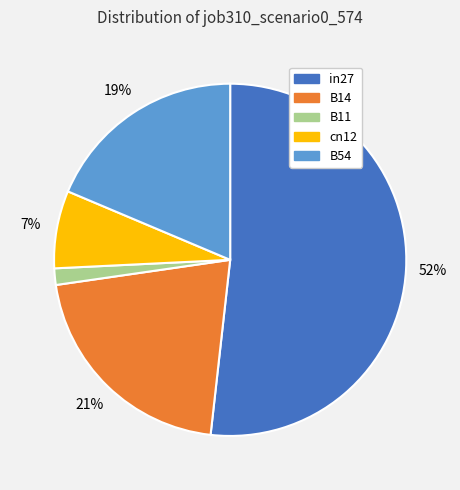

How many segments does this pie chart have?

5